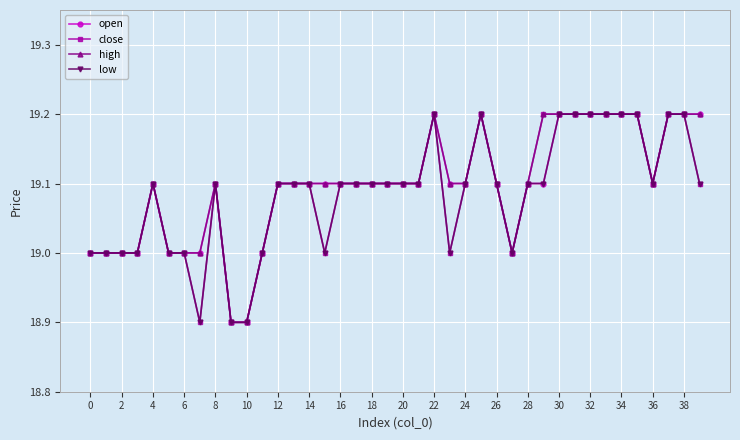

What is the highest value of the open series?

19.2